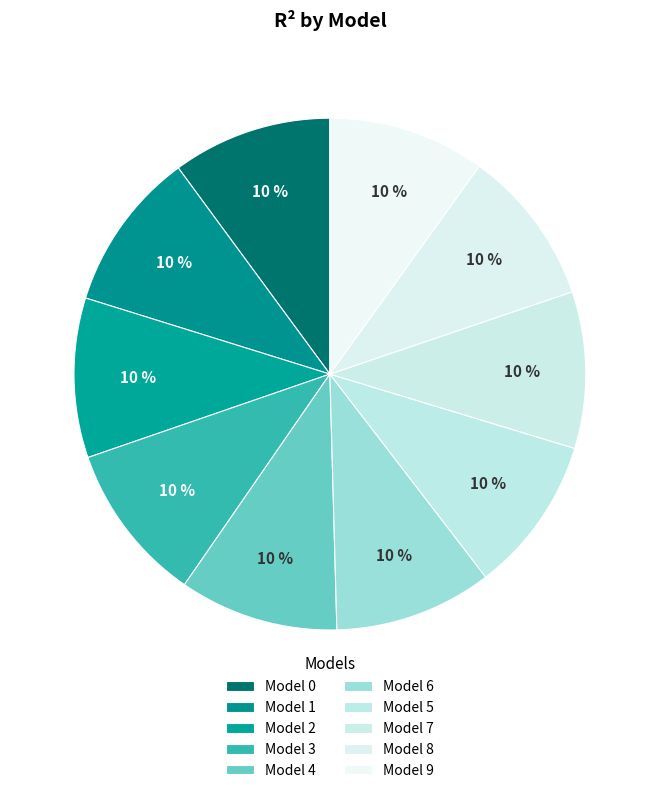

To the nearest percent, what is the average slice percentage?

10%